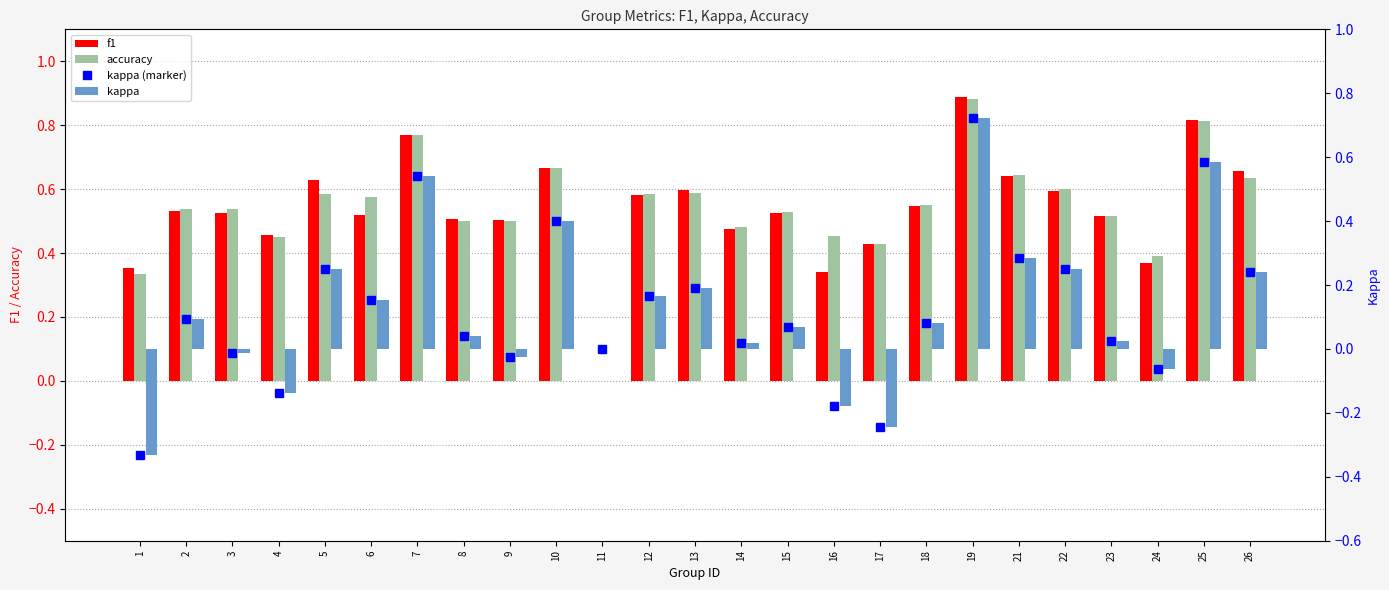

What is the maximum value shown in the chart?

0.9